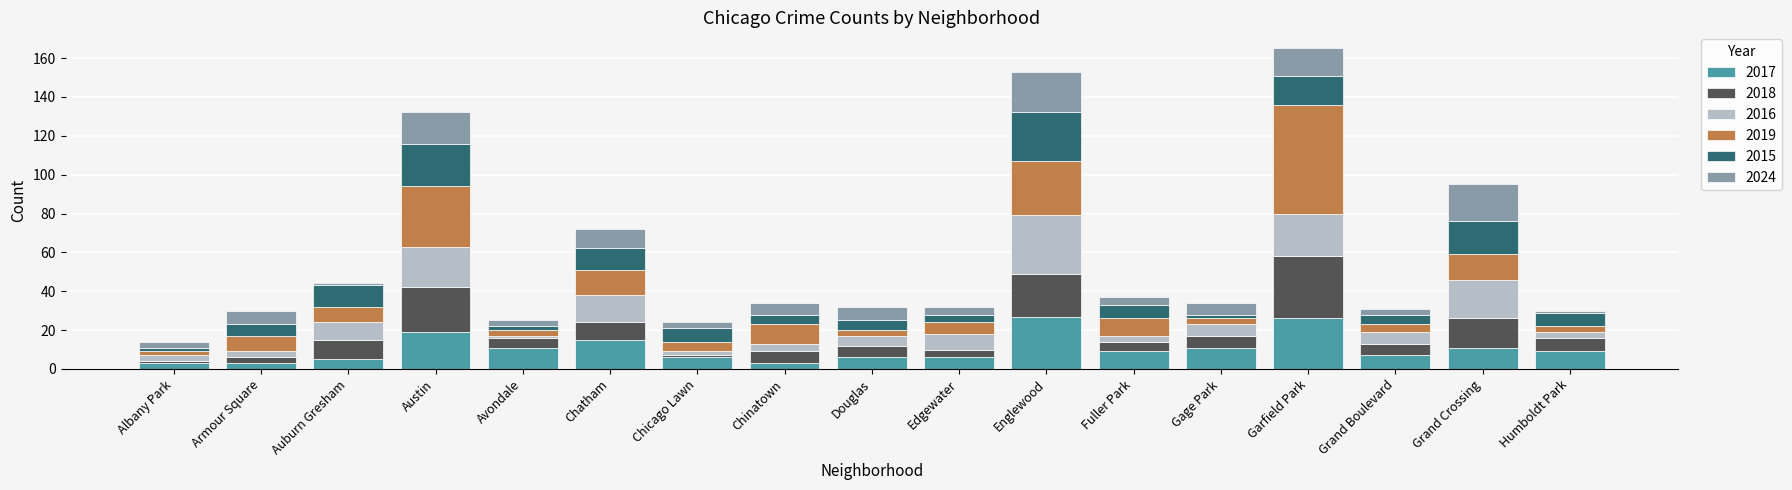

Is it true that 2017 equals 11 at Gage Park?

True